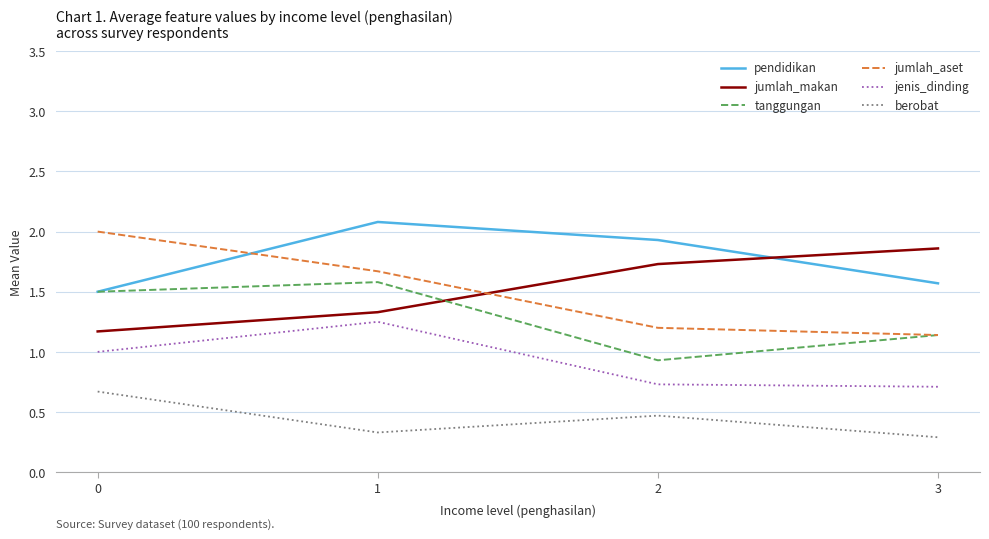

Count the number of categories in the chart.

4